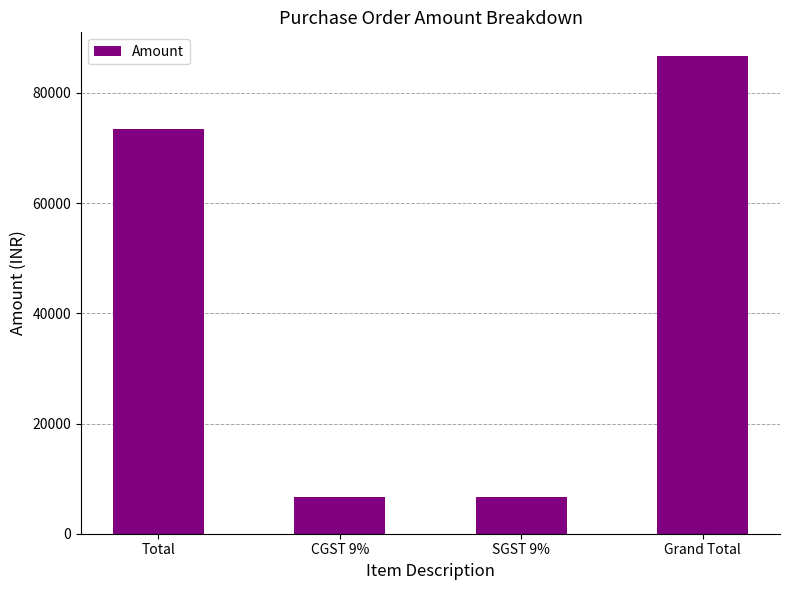

How many bars are there in total?

4